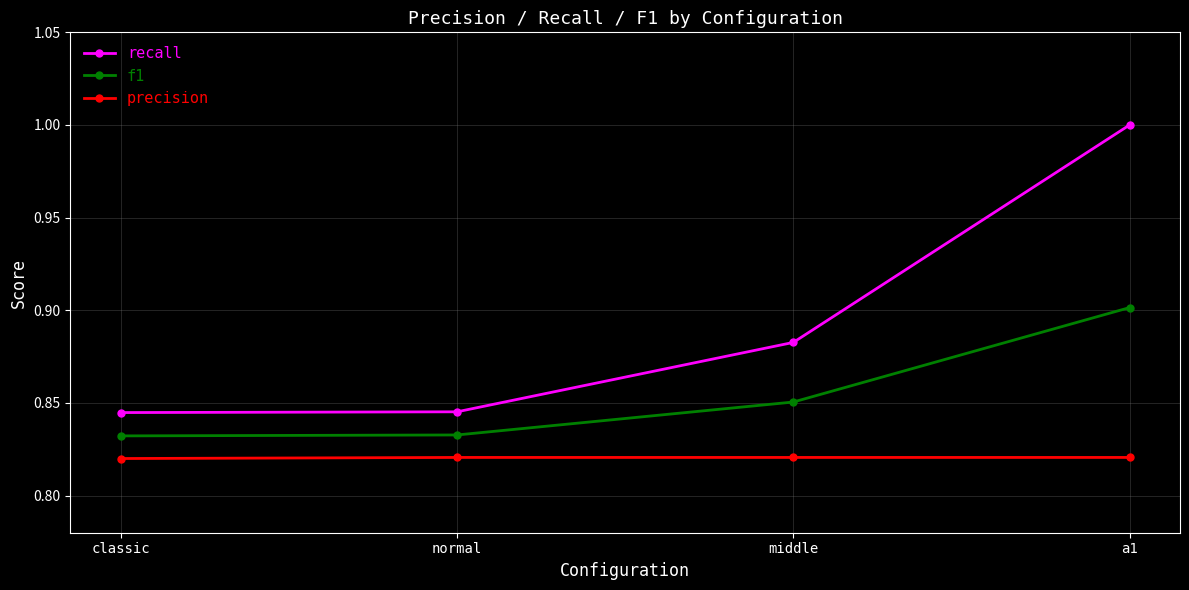

Which series has the widest spread of values?

recall